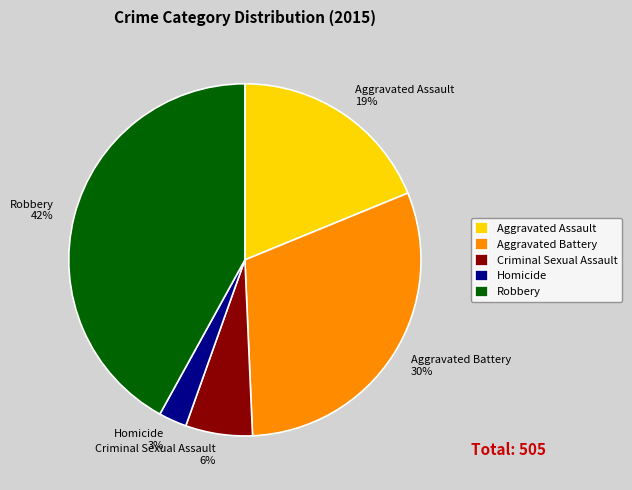

To the nearest percent, what portion does Homicide represent?

3%